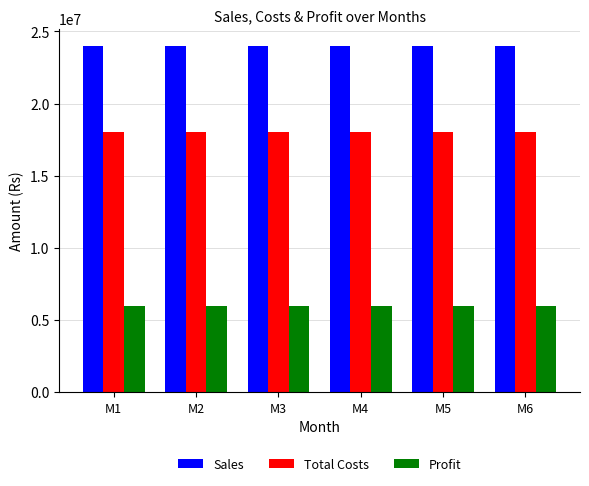

What is the average value of the Profit series?

5981538.5